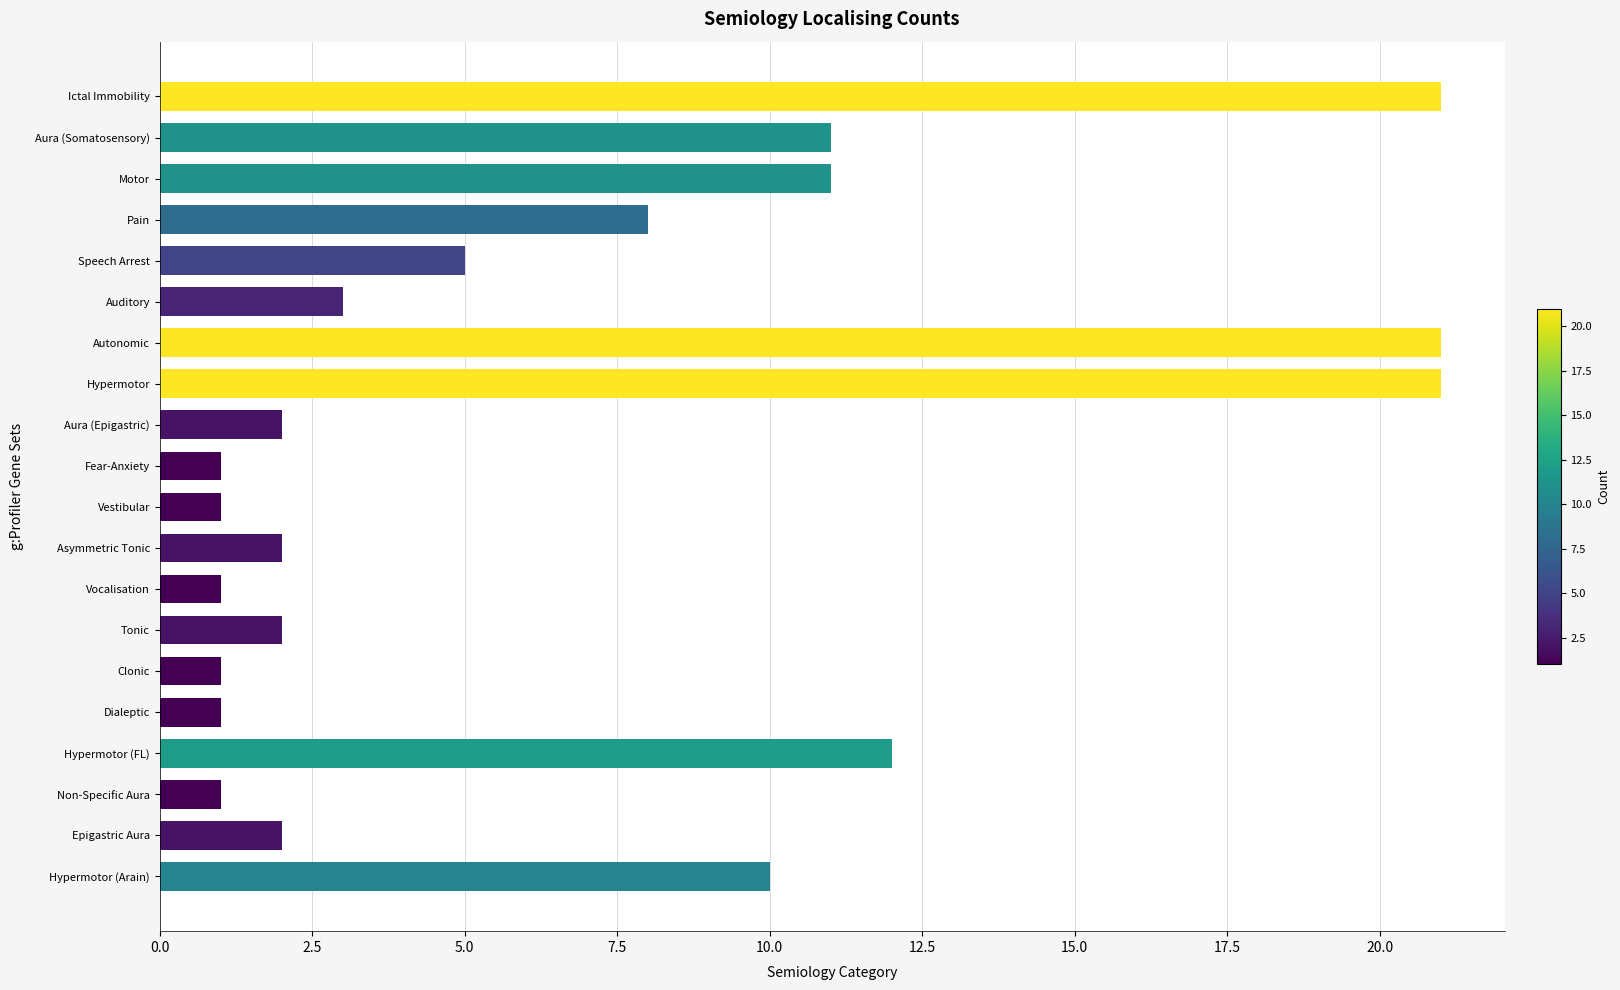

Is it true that the value at Vocalisation is 1?

True